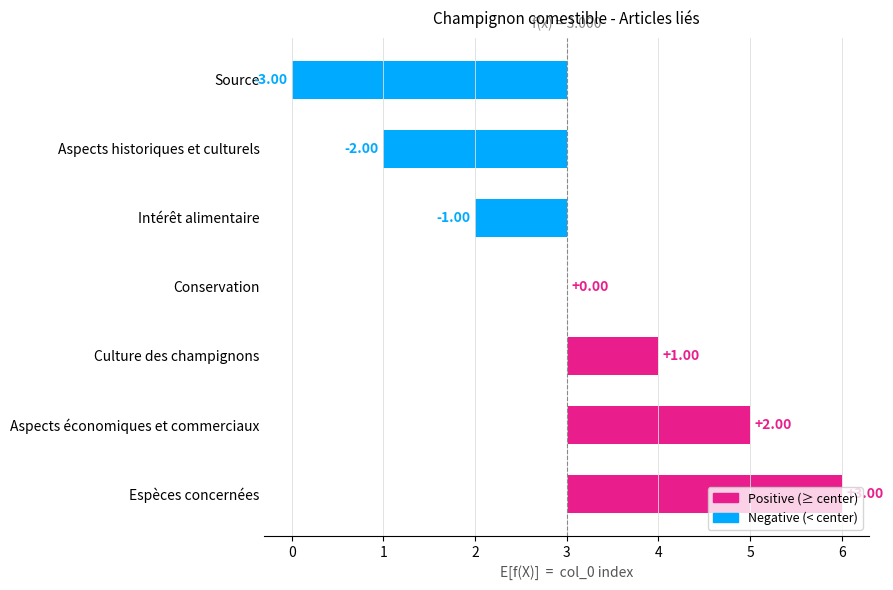

What is the sum of the values at Espèces concernées and Culture des champignons?

4